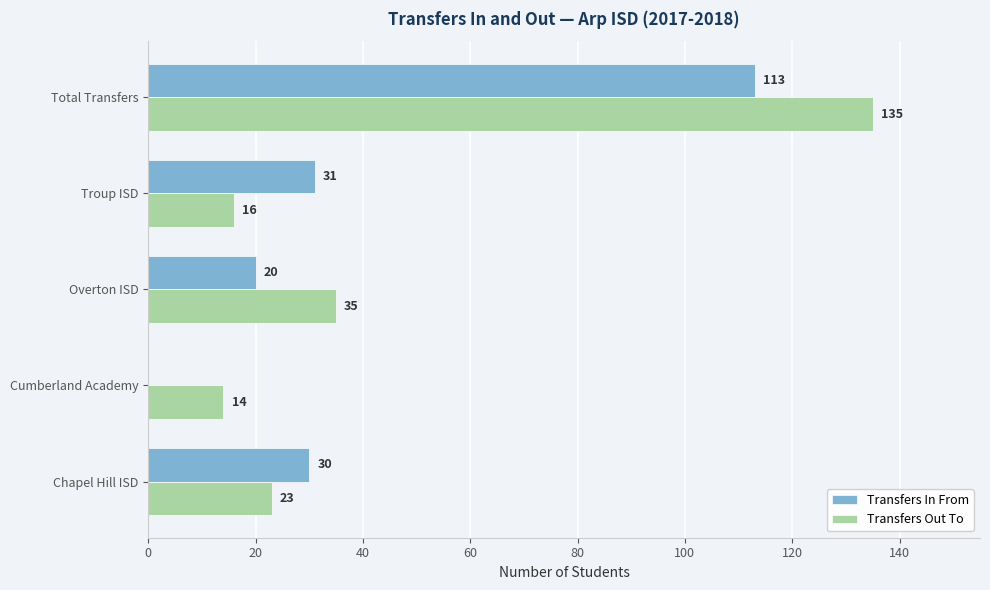

At which label is Transfers In From closest to 56?

Troup ISD